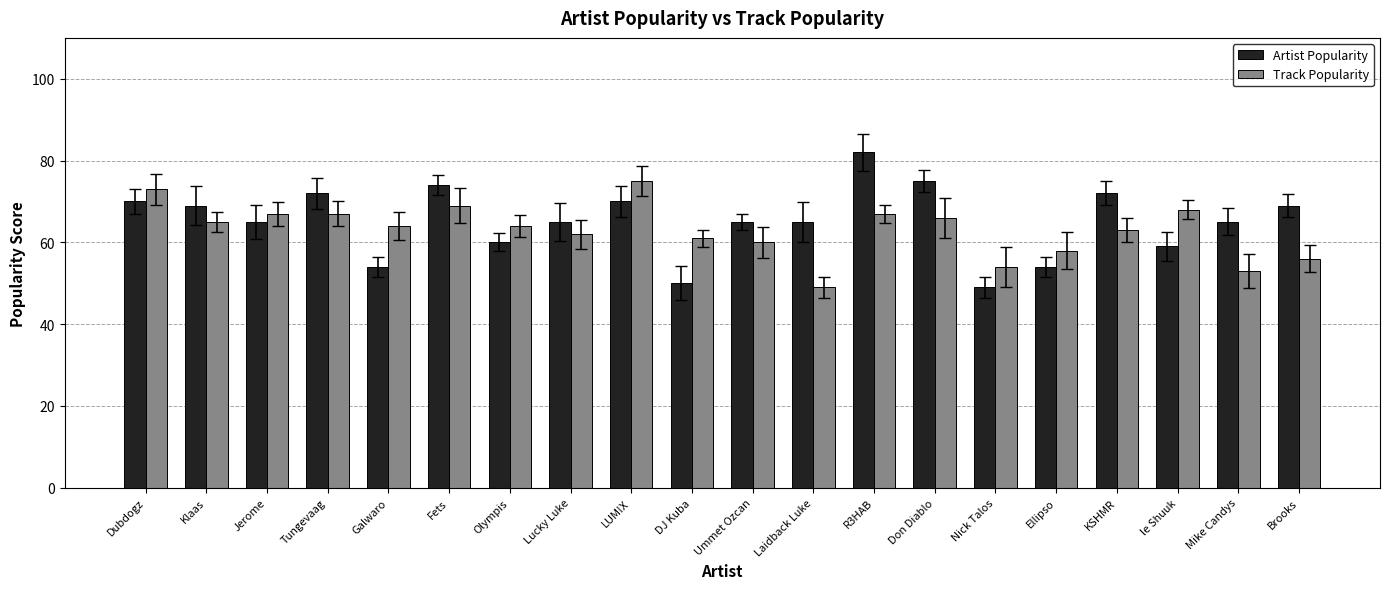

What is the approximate value of Track Popularity at Jerome?

67